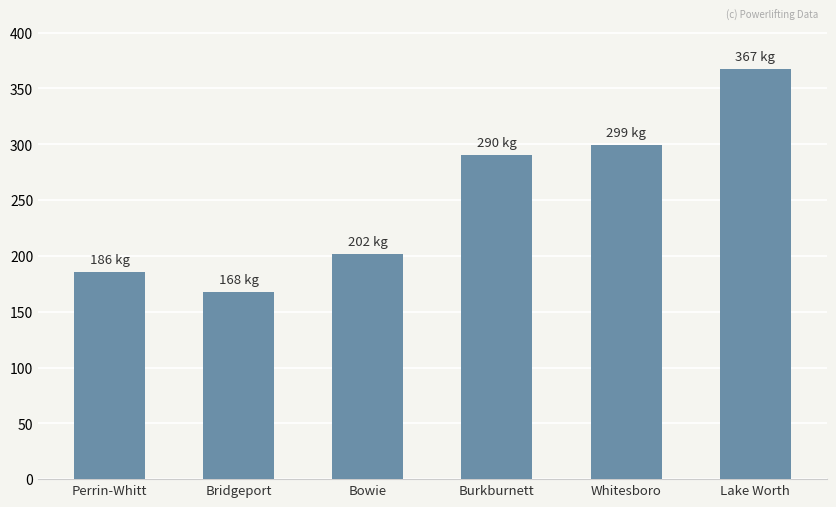

True or false: the data shows 299.4 at Whitesboro.

True